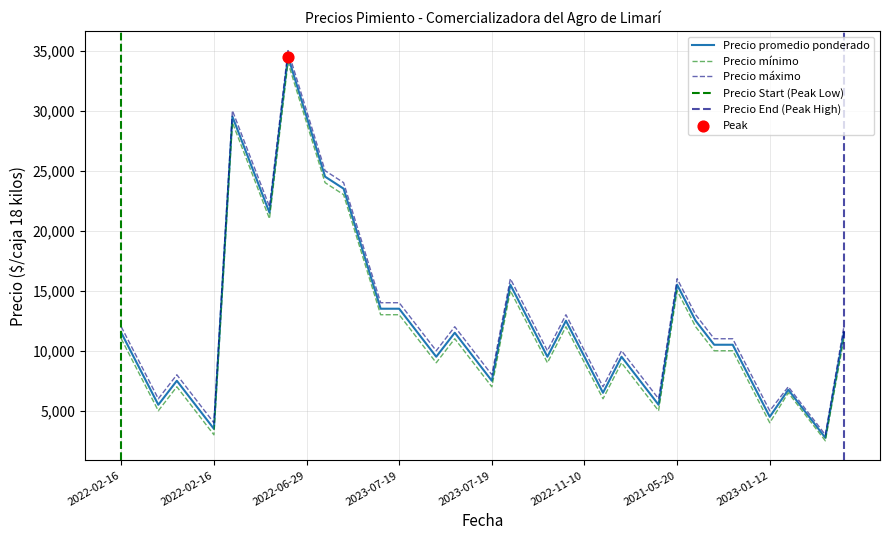

Which series has the largest Y range (max minus min)?

Precio maximo